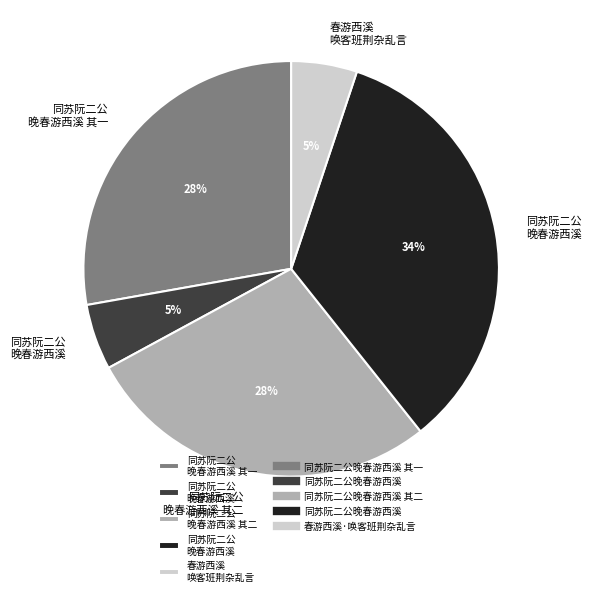

Does any single category account for the majority?

No